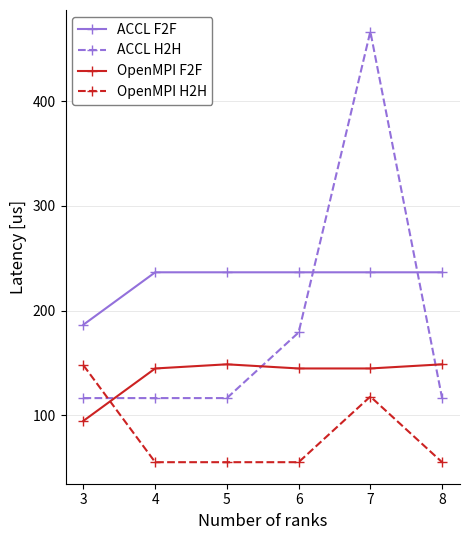

Reading left to right, list all the values displayed in this chart.

ACCL F2F: 186.7	236.7	236.7	236.7	236.7	236.7
ACCL H2H: 116.6	116.6	116.6	179.2	466.6	116.6
OpenMPI F2F: 94.8	144.8	148.8	144.8	144.8	148.8
OpenMPI H2H: 147.8	55.4	55.4	55.4	118.0	55.4